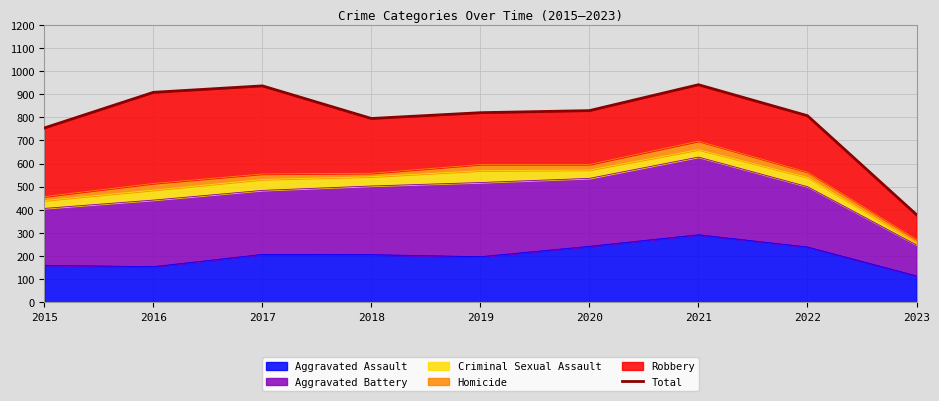

The chart shows a value of 820 at 2019. True or false?

True